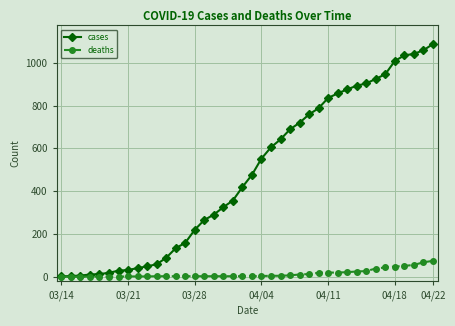

Which series has the largest range (max minus min)?

cases